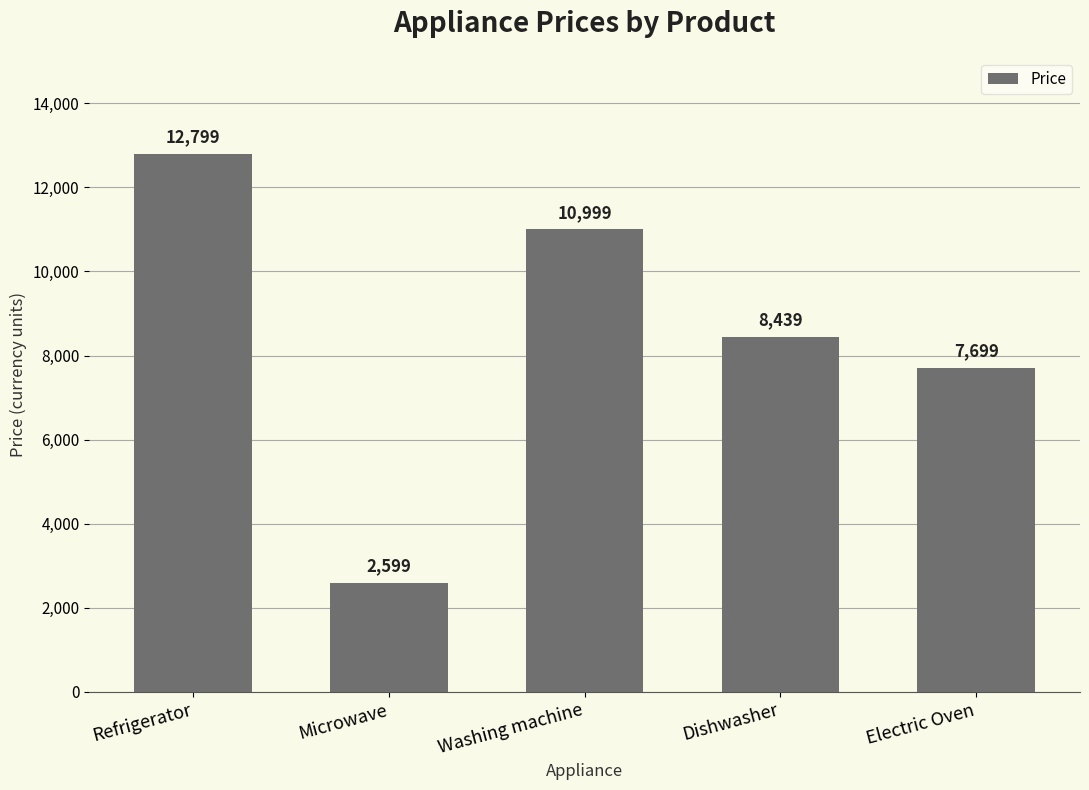

List the labels in order of value, smallest first.

Microwave, Electric Oven, Dishwasher, Washing machine, Refrigerator